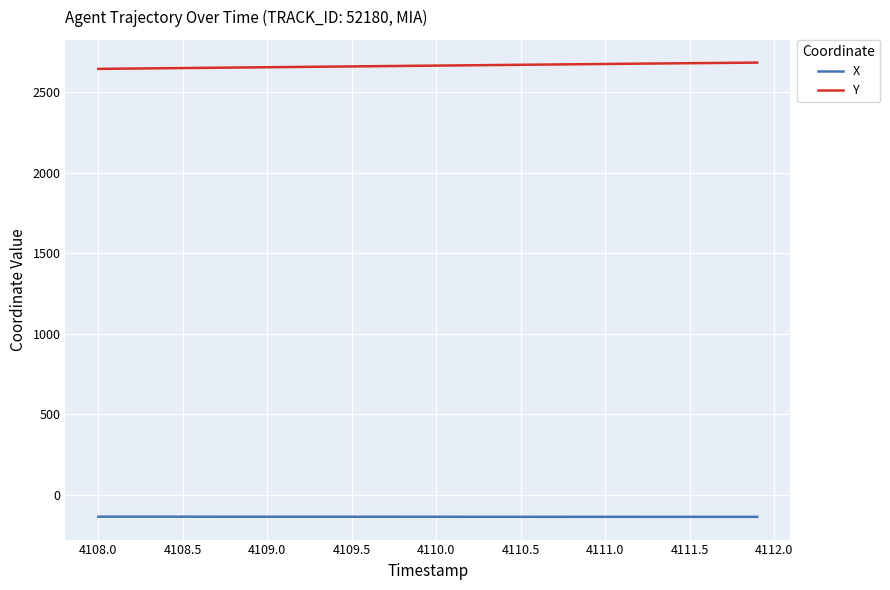

What is the minimum value shown in the chart?

-136.6